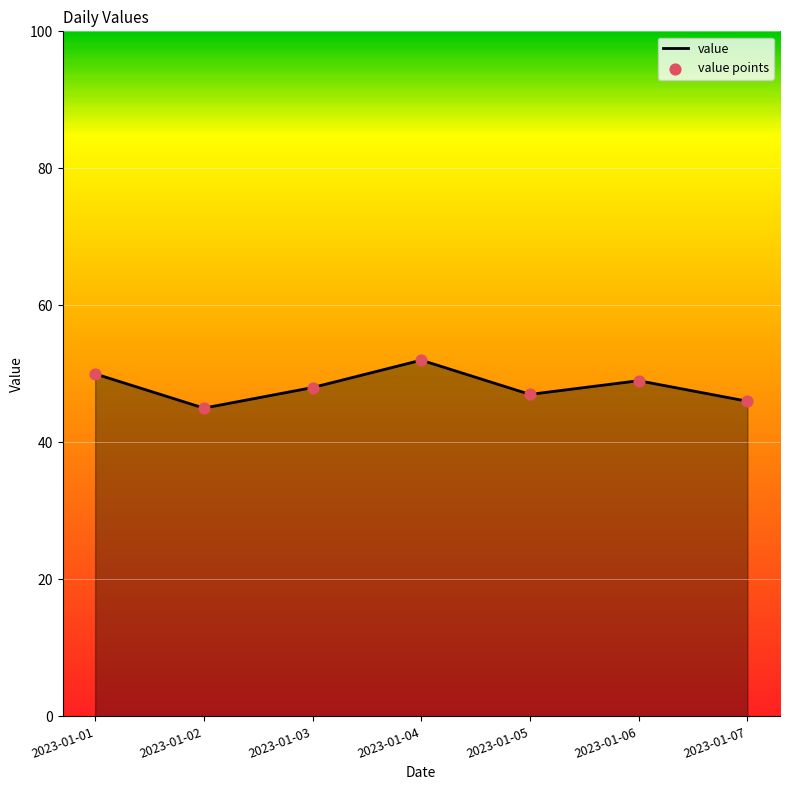

What is the change in value from 2023-01-02 to 2023-01-06?

+4